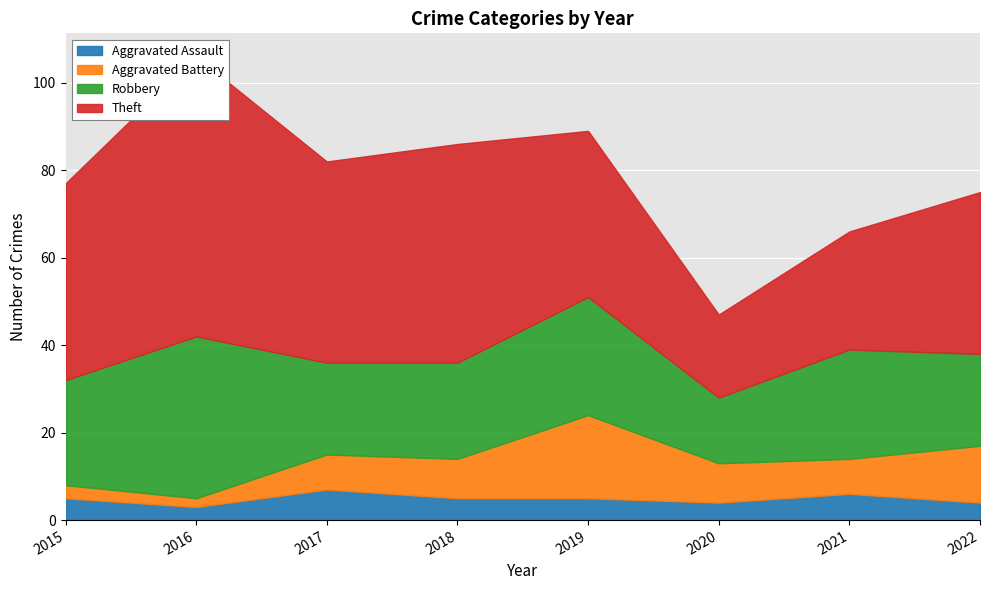

At which category does Aggravated Battery reach its first local peak?

2019